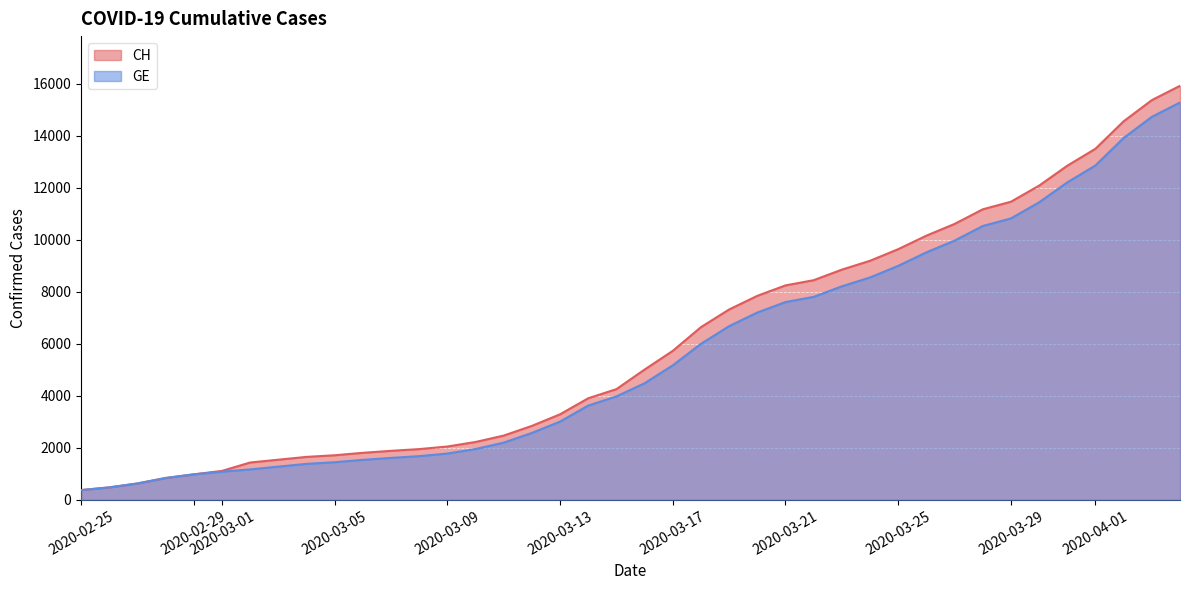

Which series has the widest spread of values?

CH